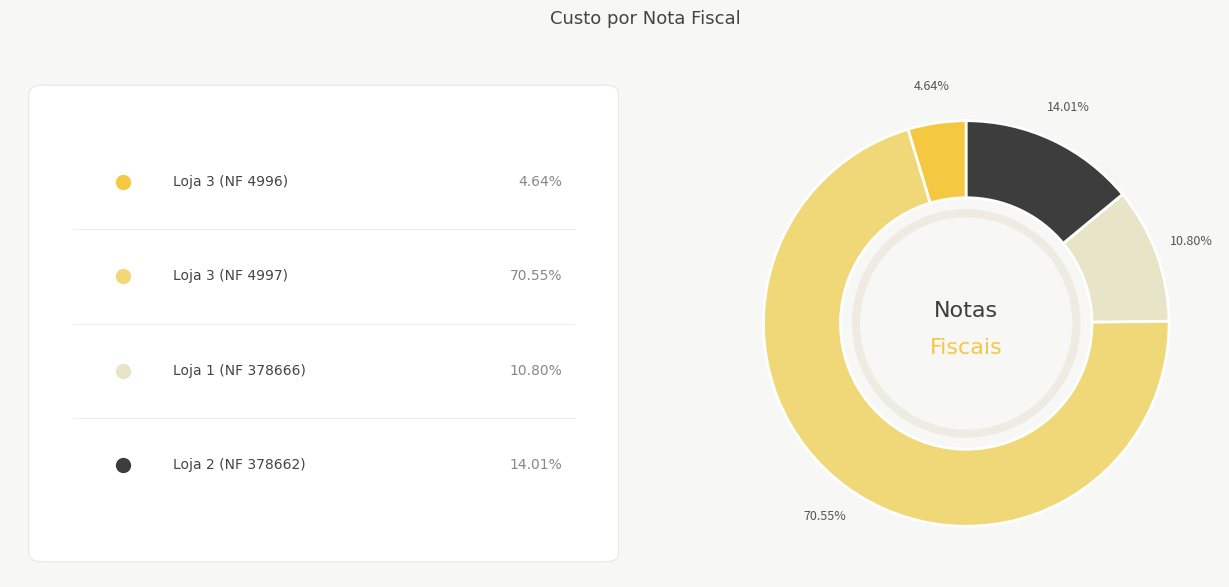

Is there a majority slice in this chart?

Yes